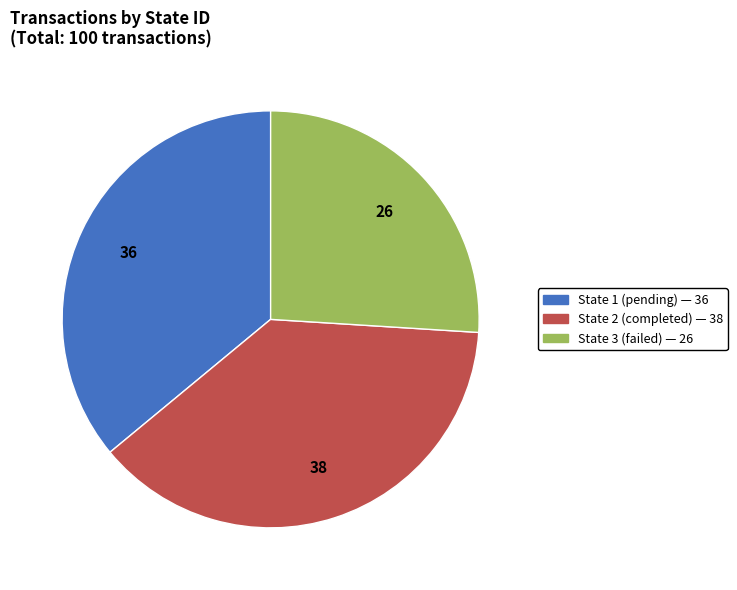

Is there any slice that represents more than half of the pie?

No